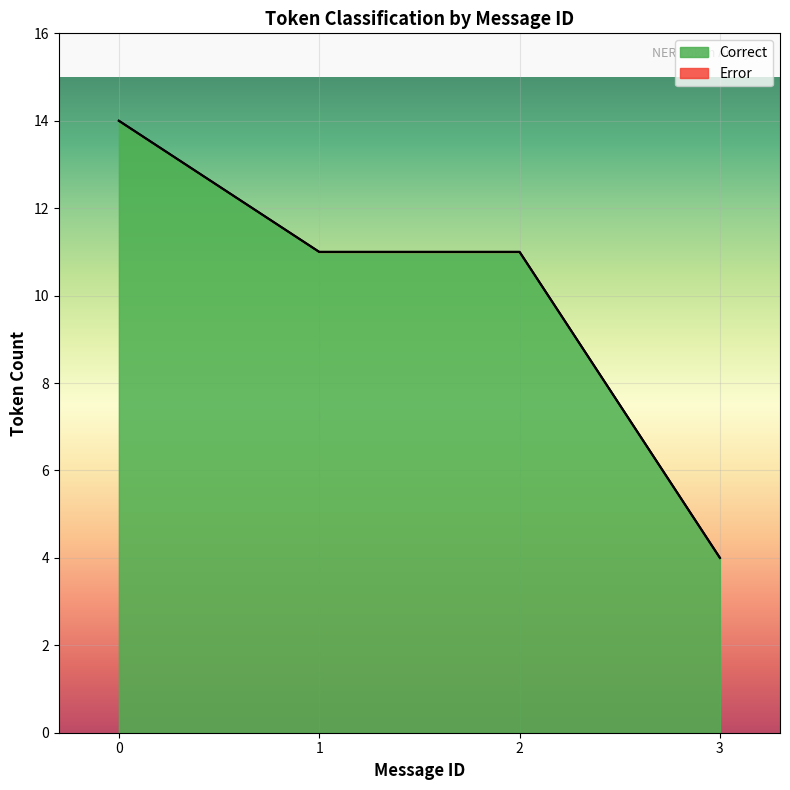

True or false: Error and Correct intersect in this chart.

False